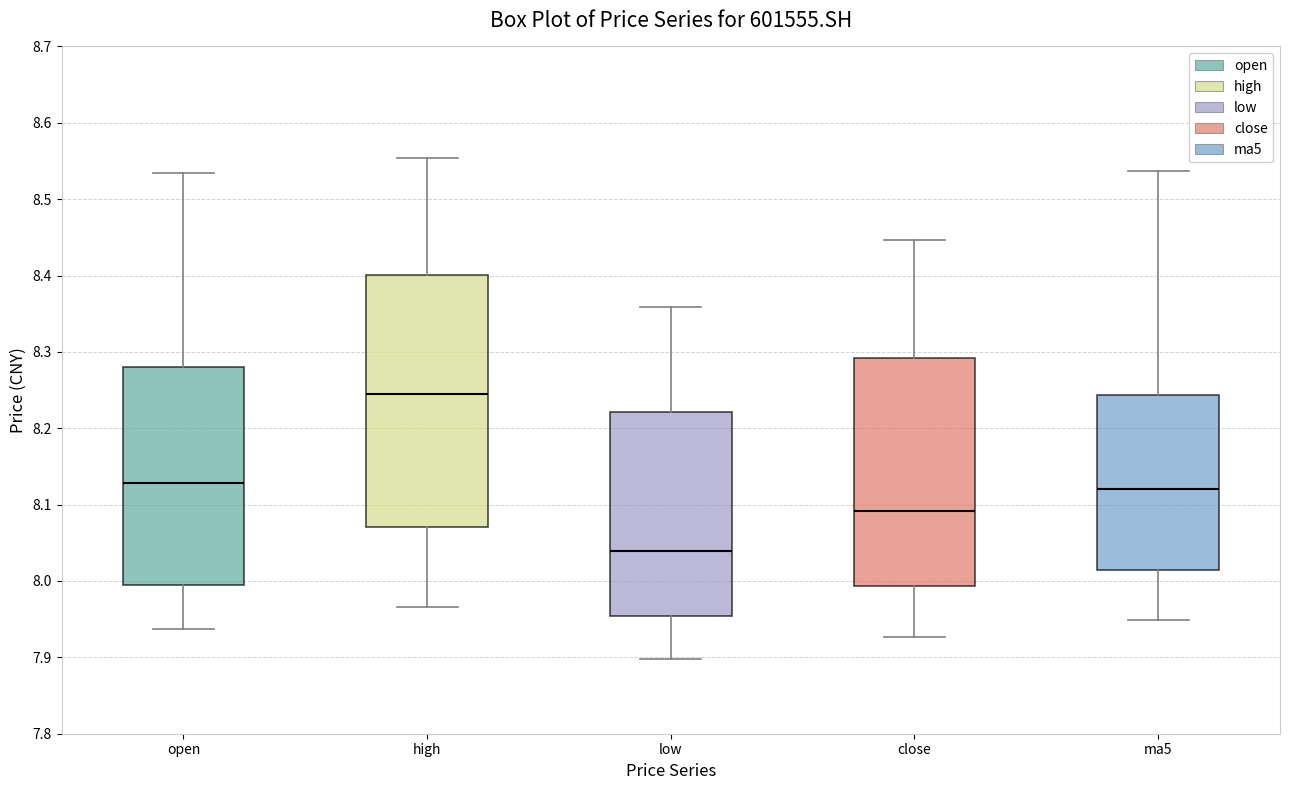

Where does the lower whisker of the box for low end on the y-axis? The values are not printed on the chart, so give them approximately, as read against the axis.

7.90